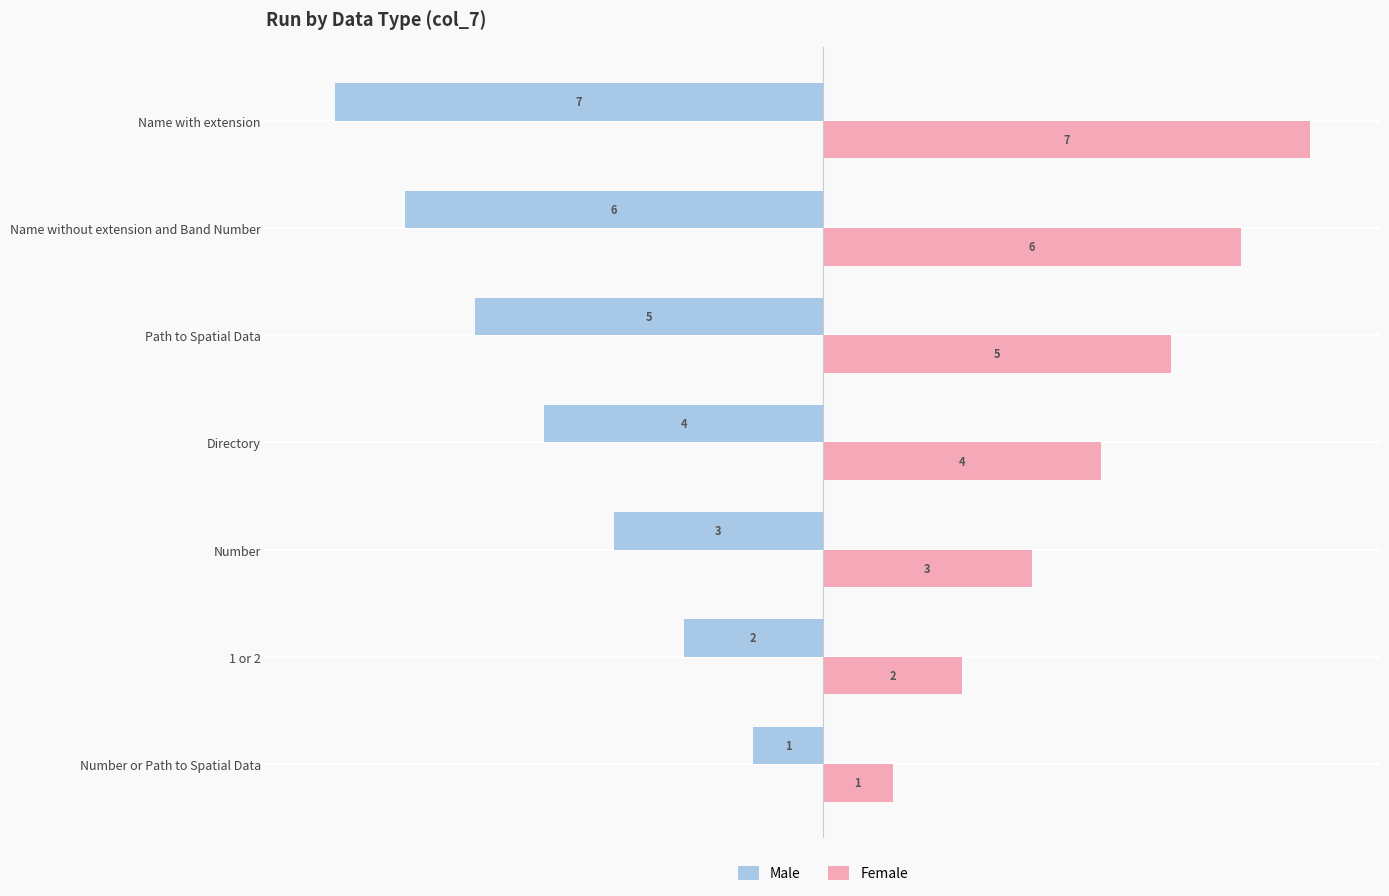

What is the difference between the maximum and second lowest values in the Female series?

5